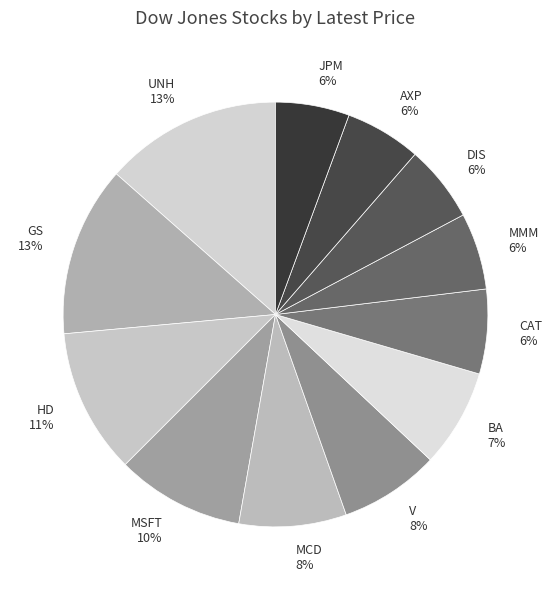

Is the sum of MMM and HD greater than half?

No